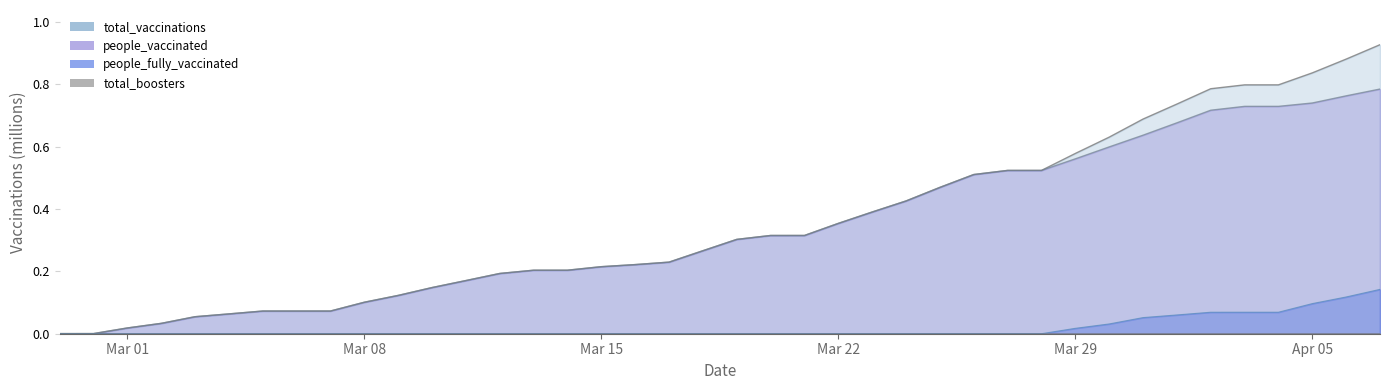

Which series has the largest range (max minus min)?

total_vaccinations